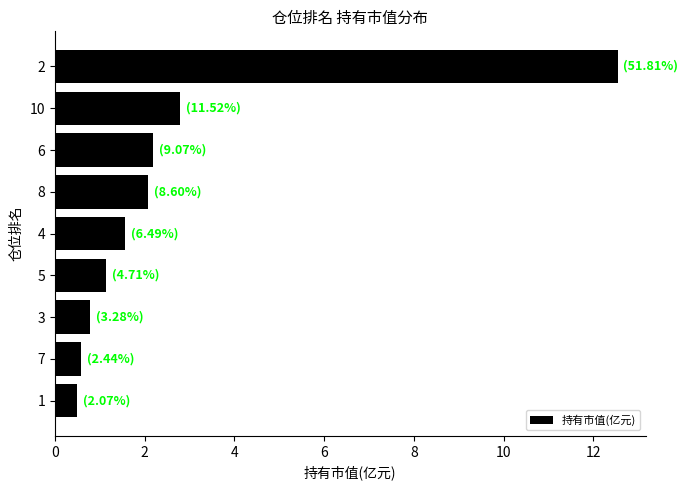

Does the chart contain stacked bars?

No